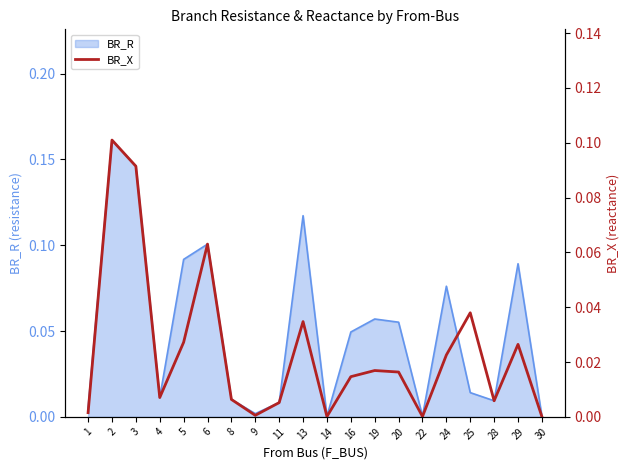

Reading left to right, list all the values displayed in this chart.

0.0	0.1	0.1	0.0	0.0	0.1	0.0	0.0	0.0	0.0	0.0	0.0	0.0	0.0	0.0	0.0	0.0	0.0	0.0	0.0